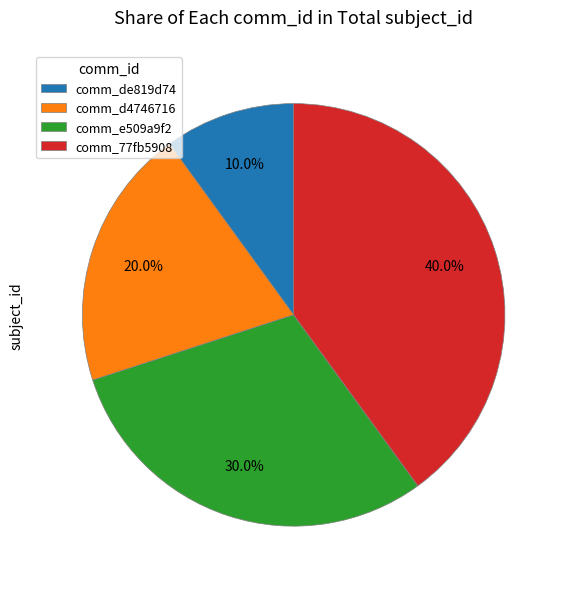

Which slice is the smallest?

comm_de819d74